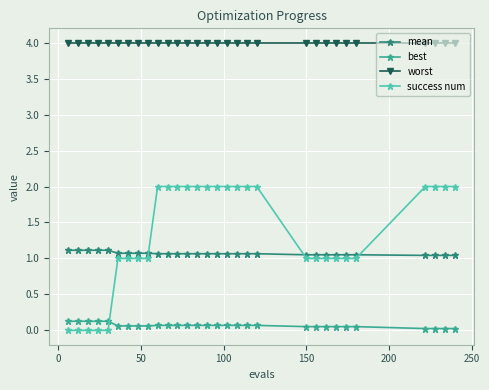

True or false: mean and best cross at least once.

False